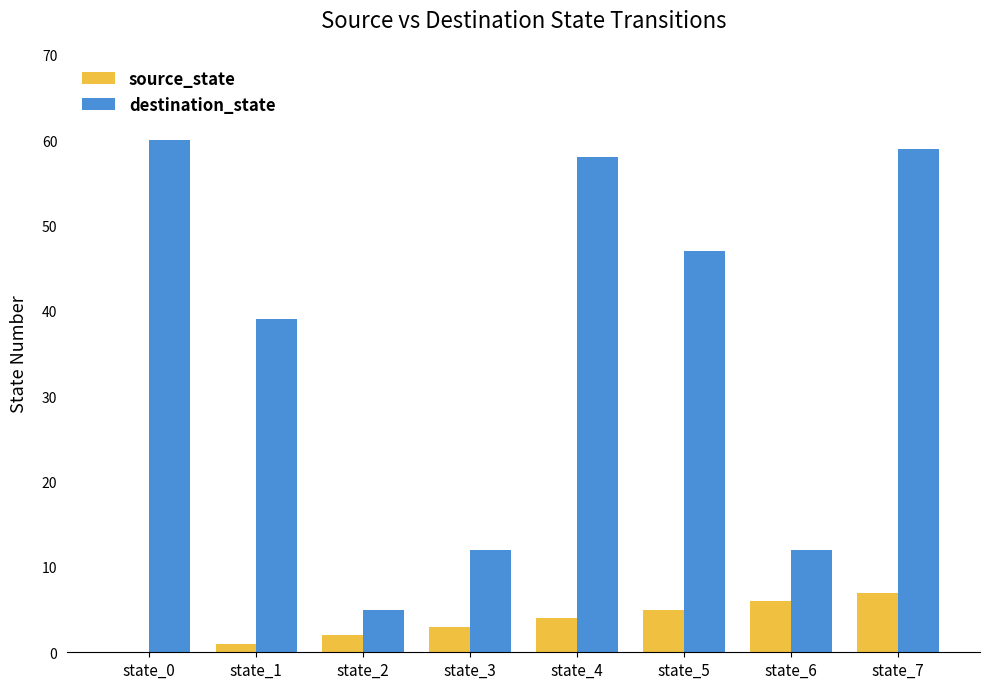

At which label does destination_state first exceed 47?

state_0